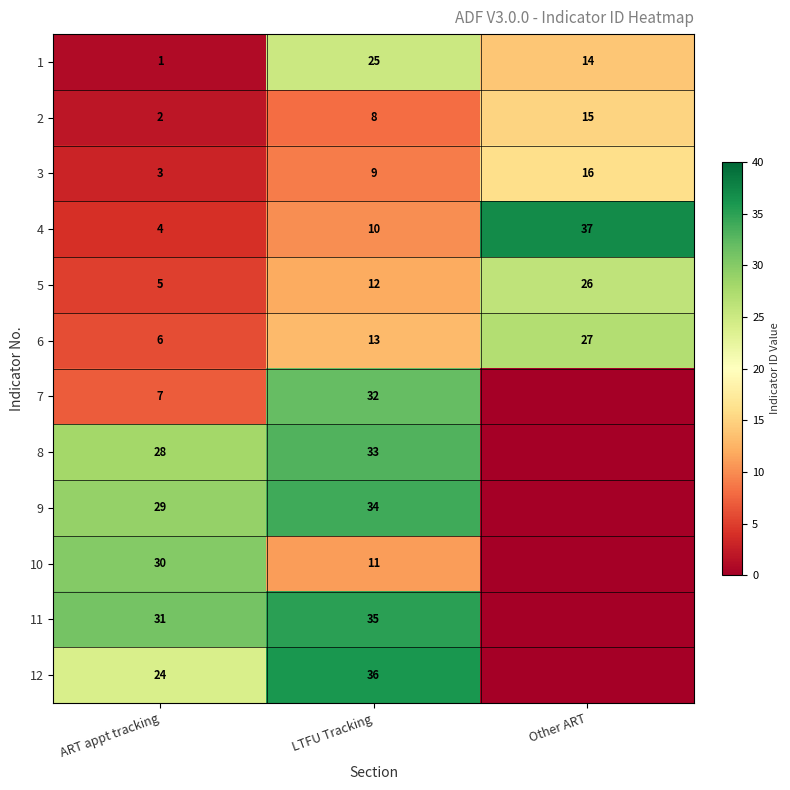

What is the average value of the 2 series?

8